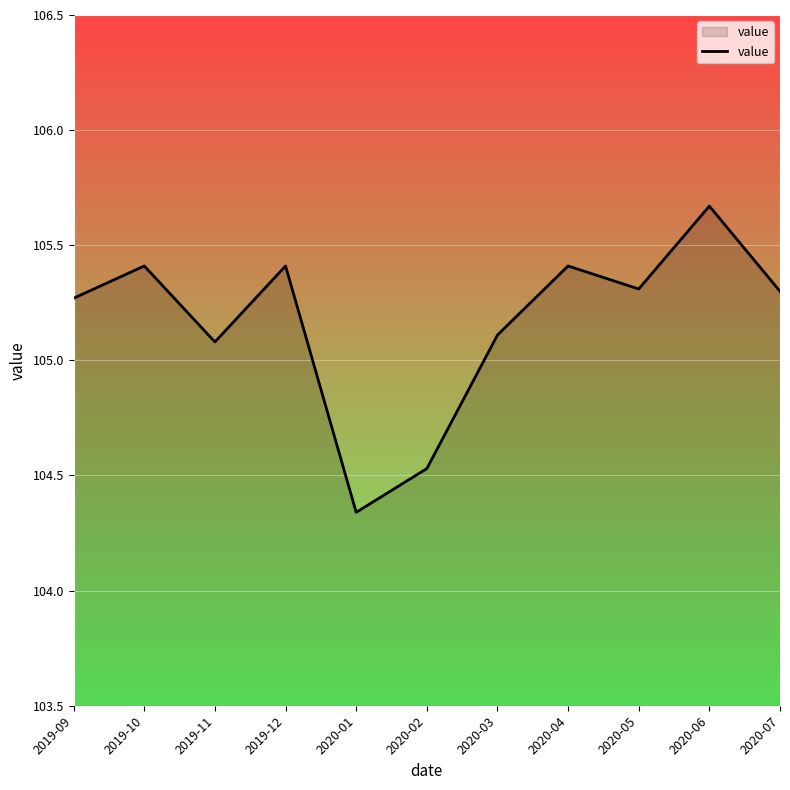

Which category has the lowest value across all series?

2020-01